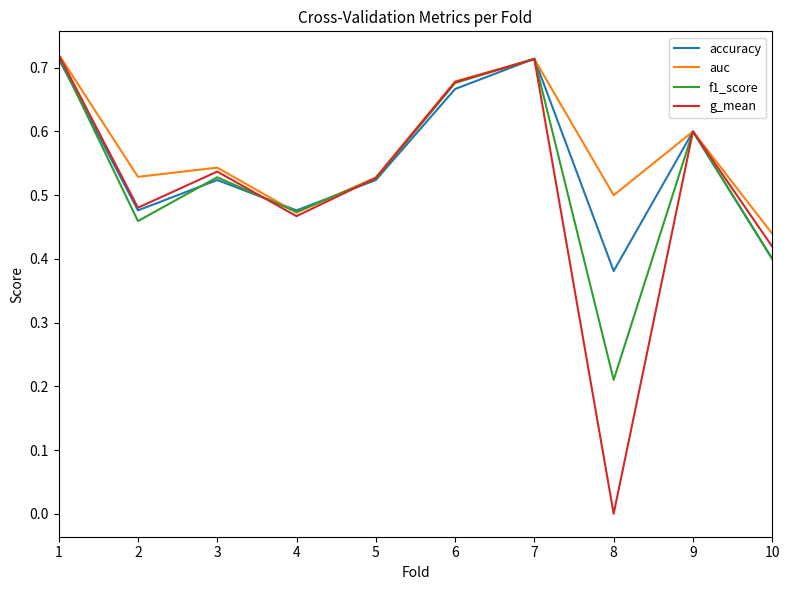

How many interior local peaks does the auc series have?

3